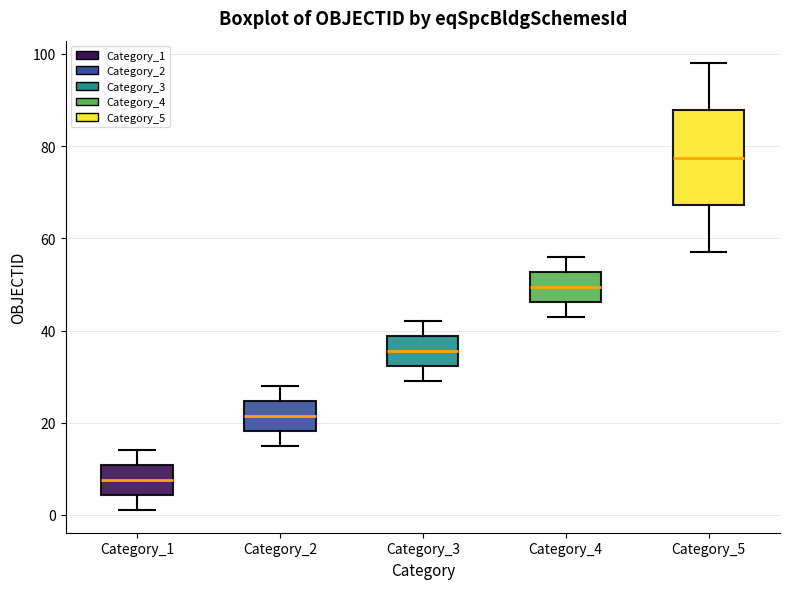

Reading left to right, transcribe this box plot: for each box, give where its median line is, the range the box spans, and where its two whiskers end, as read against the y-axis. The values are not printed on the chart, so give them approximately, as read against the axis.

Category_1: median 8, box 4 to 10, whiskers 2 to 14
Category_2: median 22, box 18 to 24, whiskers 16 to 28
Category_3: median 36, box 32 to 38, whiskers 30 to 42
Category_4: median 50, box 46 to 52, whiskers 44 to 56
Category_5: median 78, box 68 to 88, whiskers 58 to 98